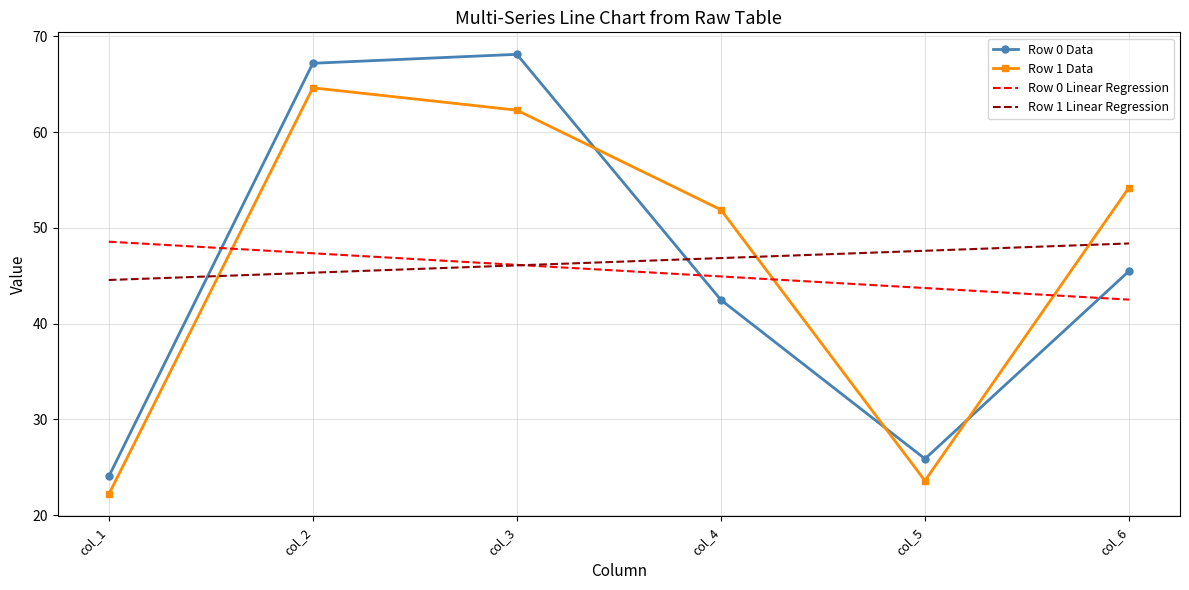

Reading right to left, extract all data points from this chart.

Row 0 Data: 45.5	25.9	42.5	68.1	67.2	24.0
Row 1 Data: 54.2	23.6	51.9	62.3	64.6	22.2
Row 0 Linear Regression: 42.5	43.7	44.9	46.1	47.4	48.6
Row 1 Linear Regression: 48.4	47.6	46.8	46.1	45.3	44.6